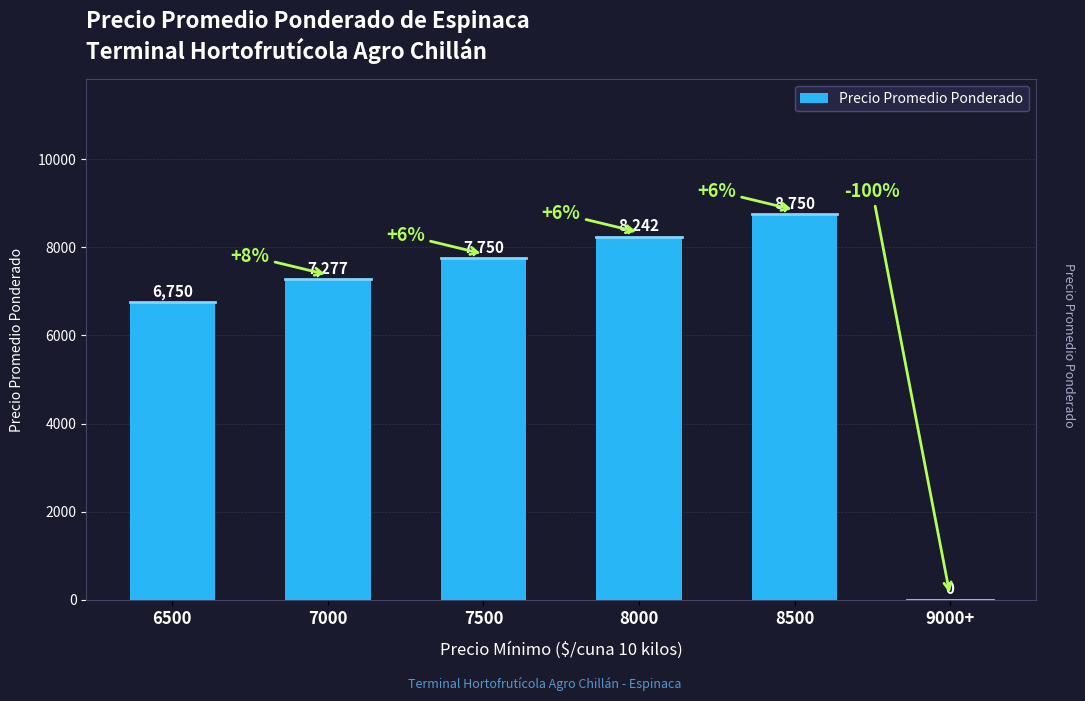

What is the maximum value shown in the chart?

8750